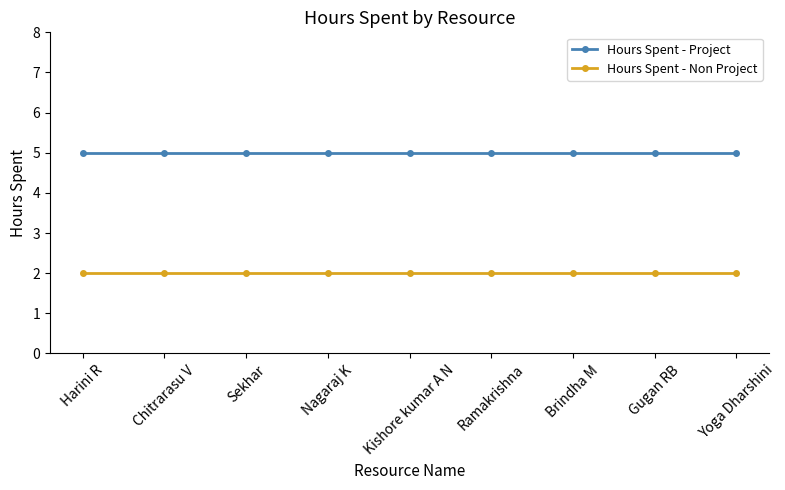

What is the value of the Hours Spent - Non Project point at the 5th from the left?

2